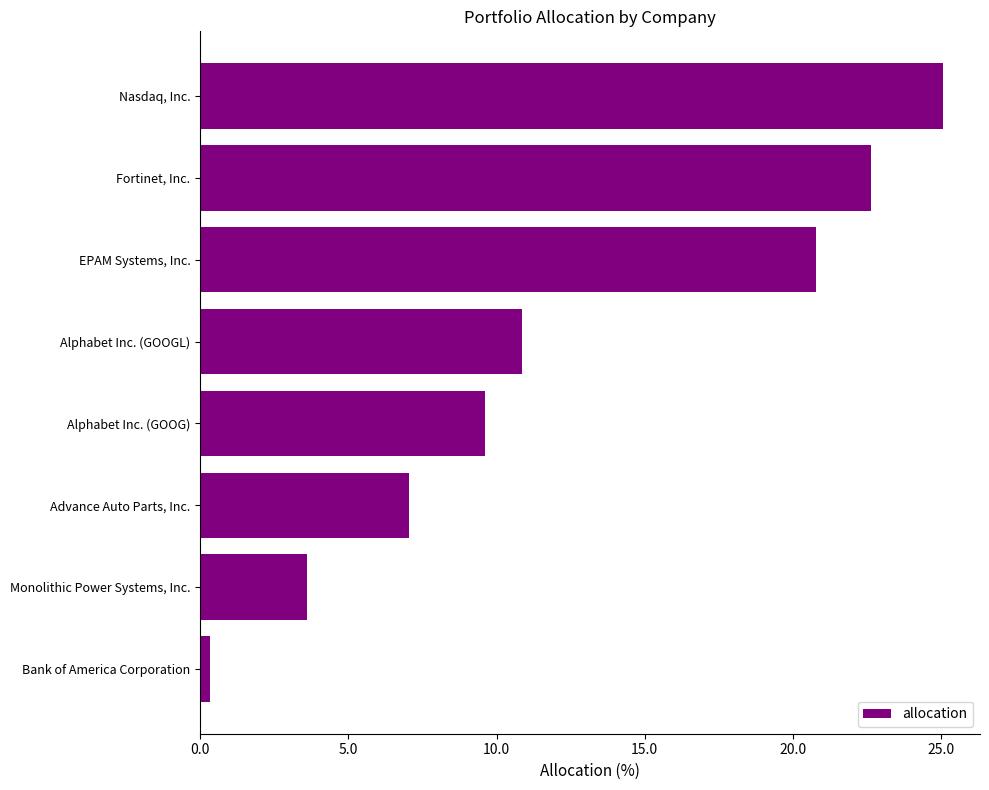

What is the difference between the second highest and minimum values?

22.3